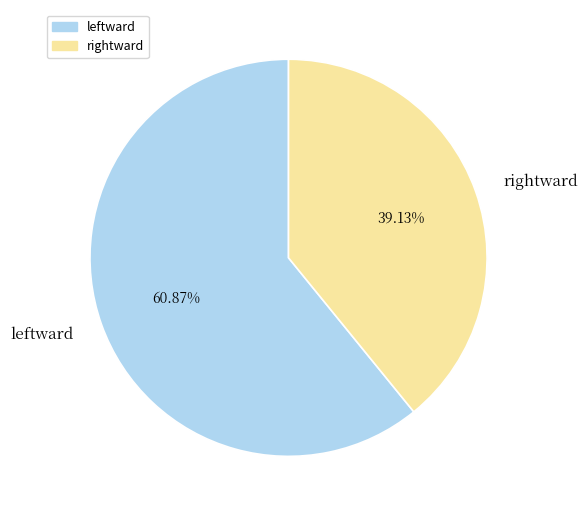

Which category has the biggest portion of the pie?

leftward